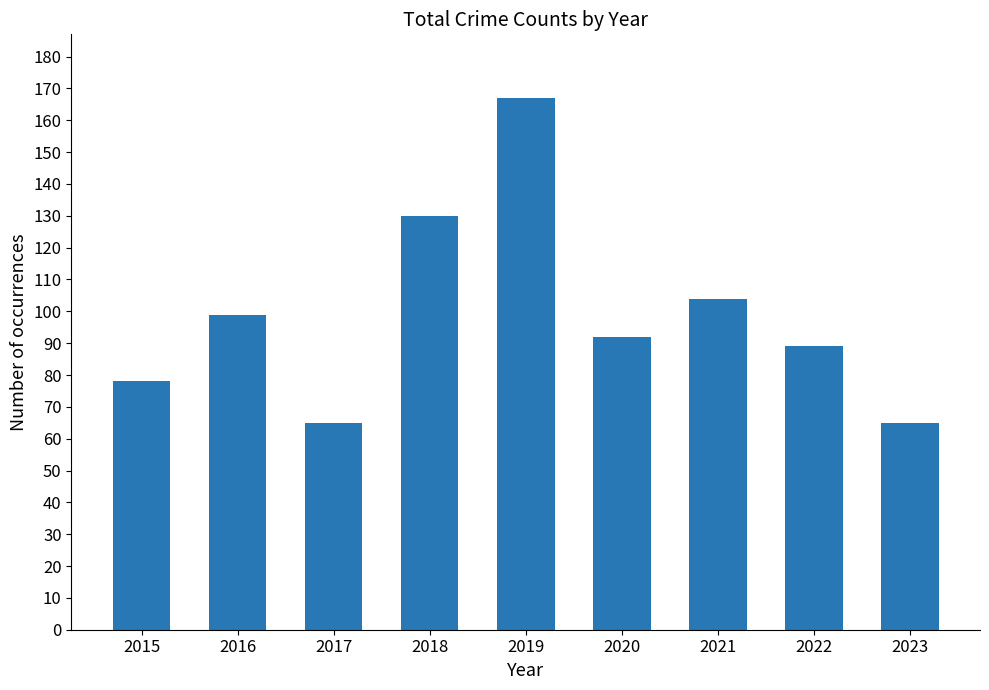

What is the approximate value at 2022?

89